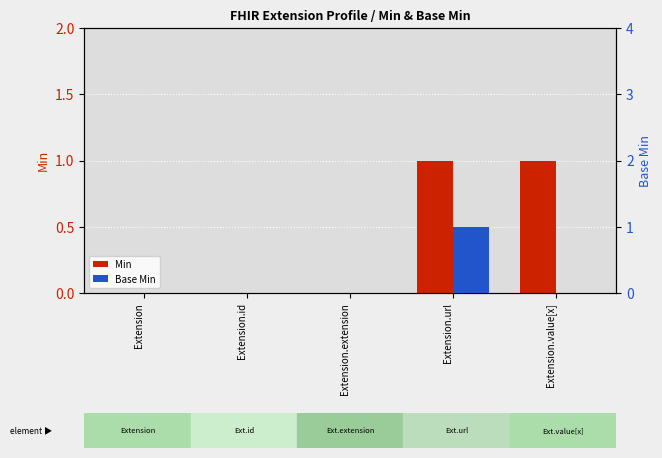

True or false: Base Min has a value of 0 at Extension.value[x].

True